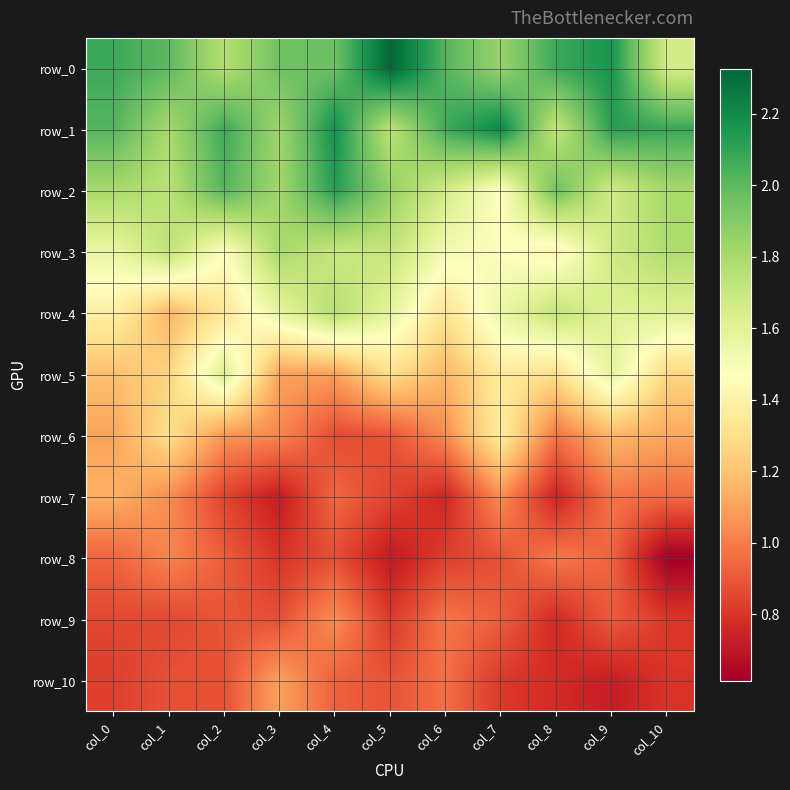

True or false: row_2 has a value of 0.5 at col_3.

False